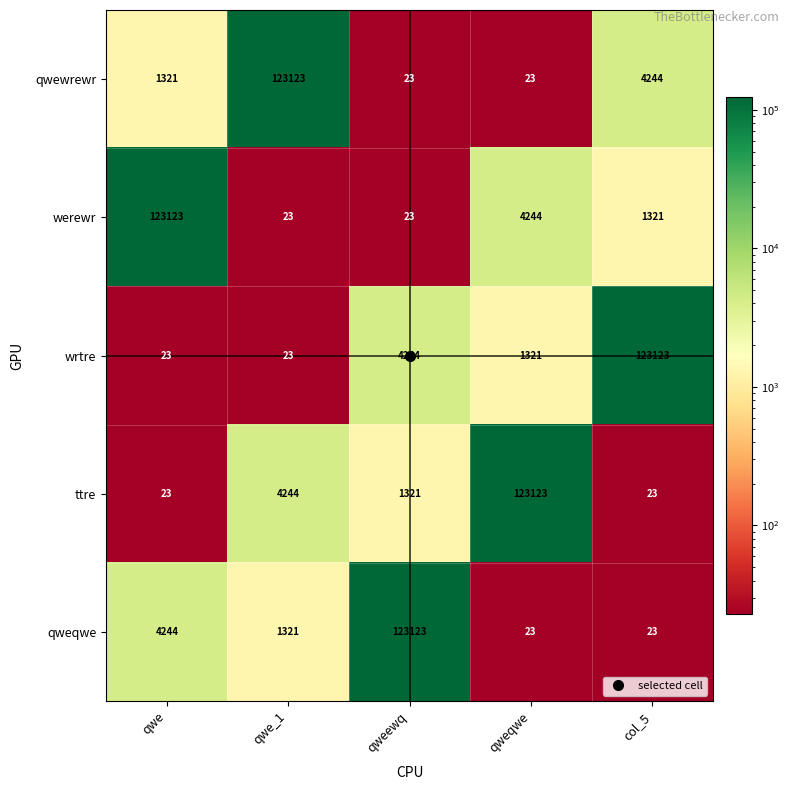

At which label does qweqwe first exceed 1321?

qwe